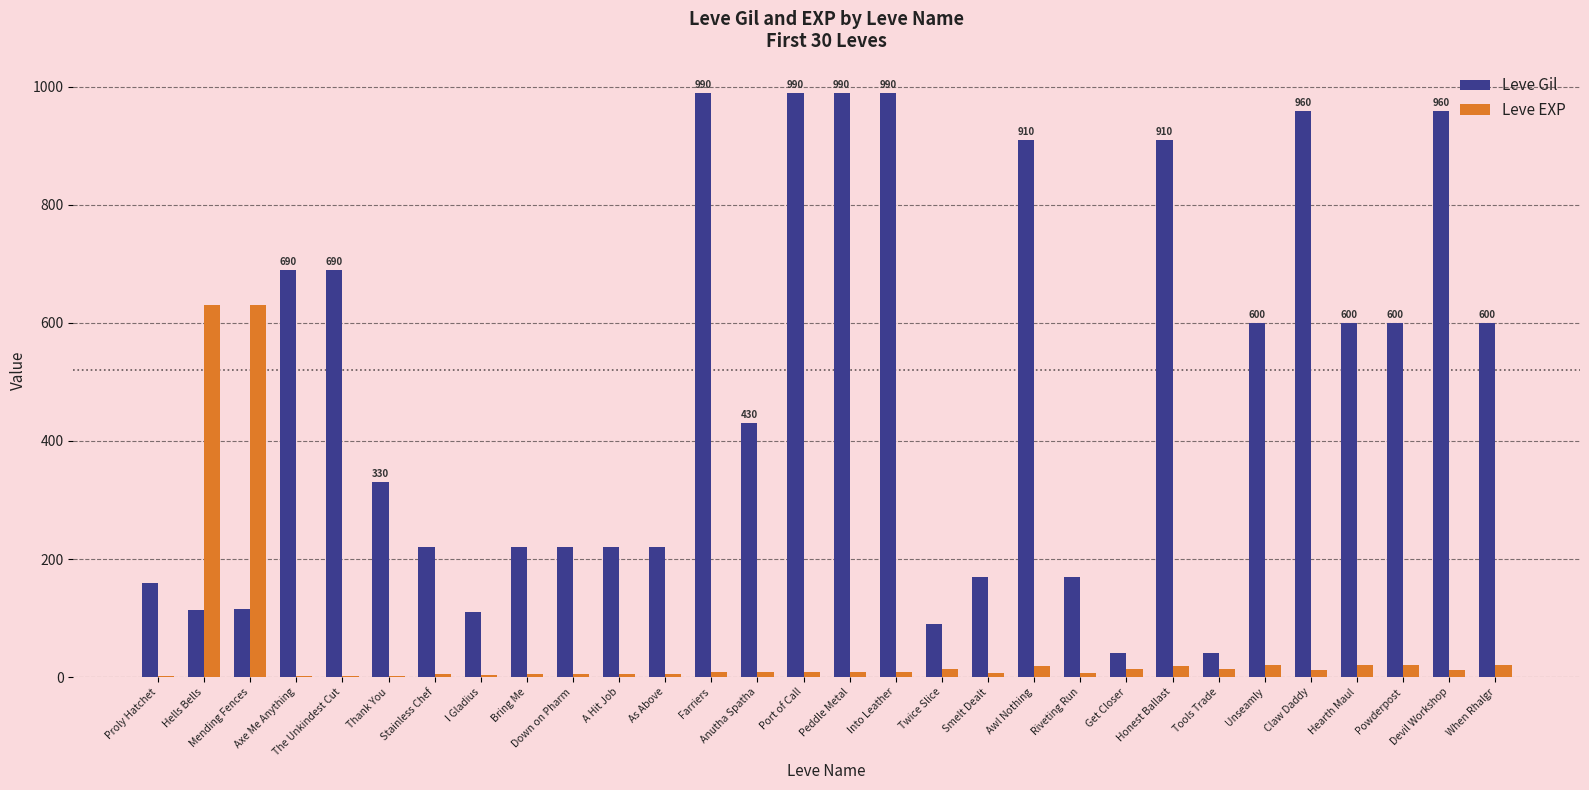

What is the sum of all Leve EXP values?

1534